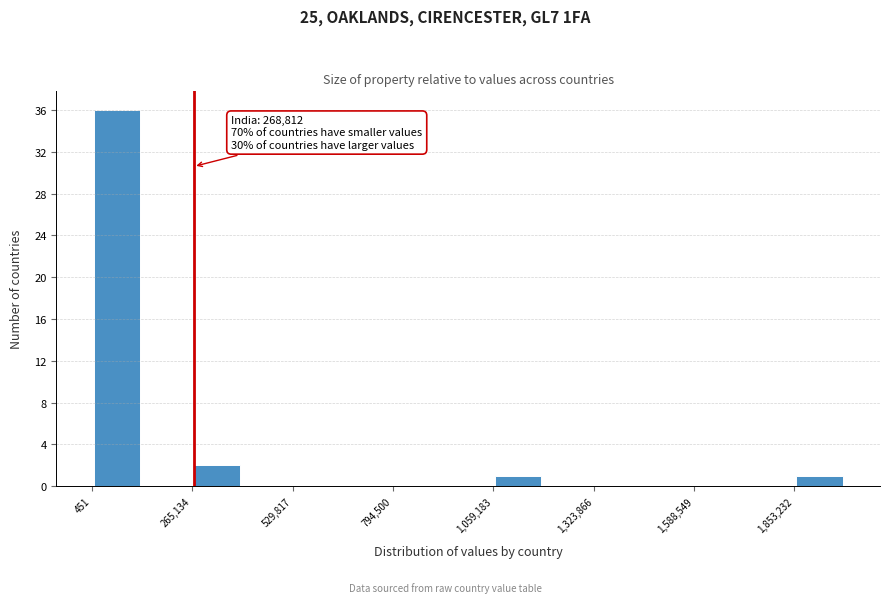

Read against the x-axis, roughly where is the centre of the tallest bar?

50000